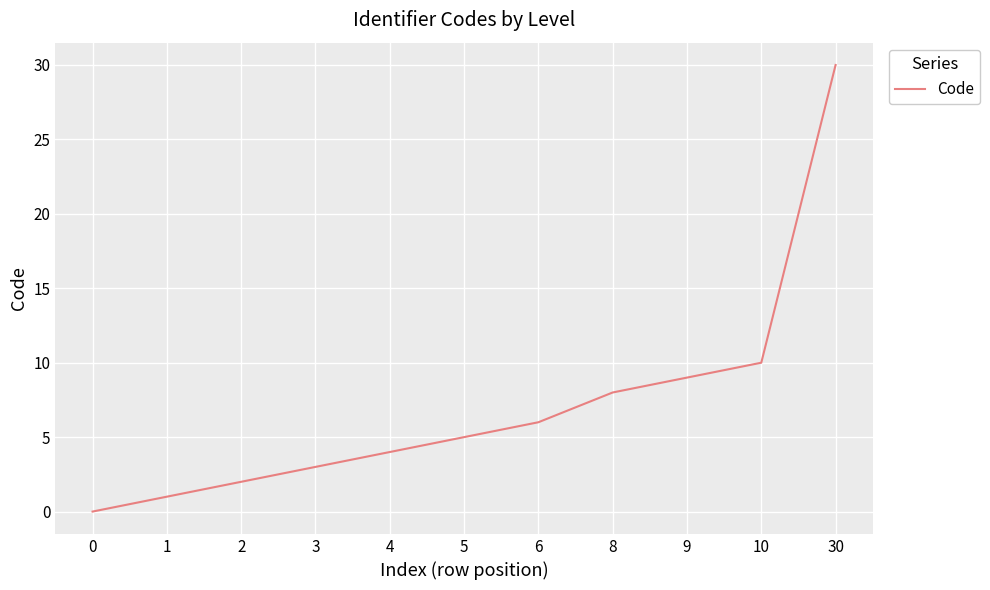

What is the change in value from 5 to 8?

+3